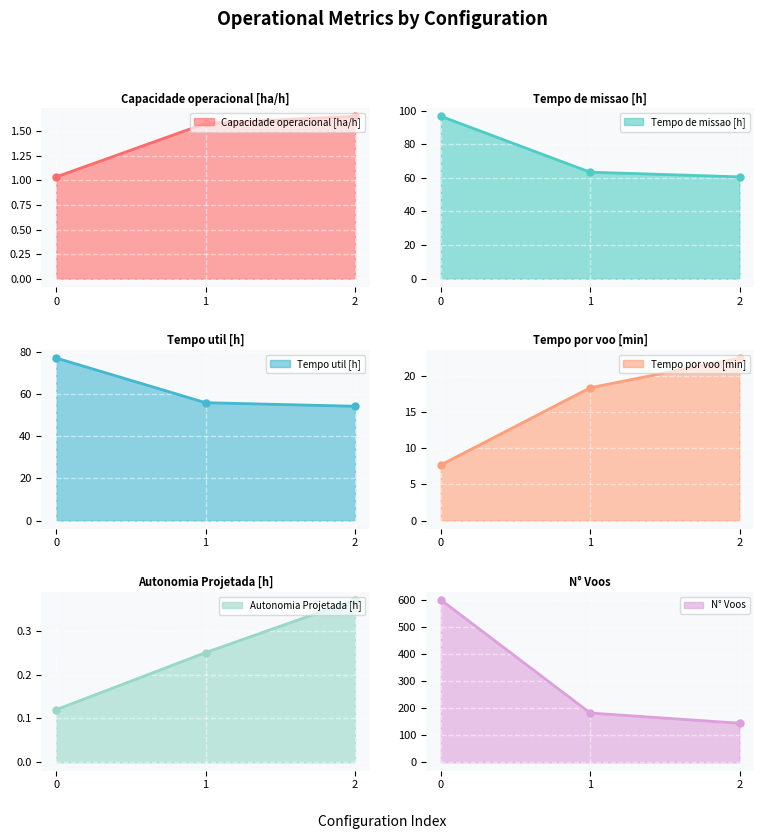

What are all the series names shown in the legend?

Capacidade operacional [ha/h], Tempo de missao [h], Tempo util [h], Tempo por voo [min], Autonomia Projetada [h], N° Voos